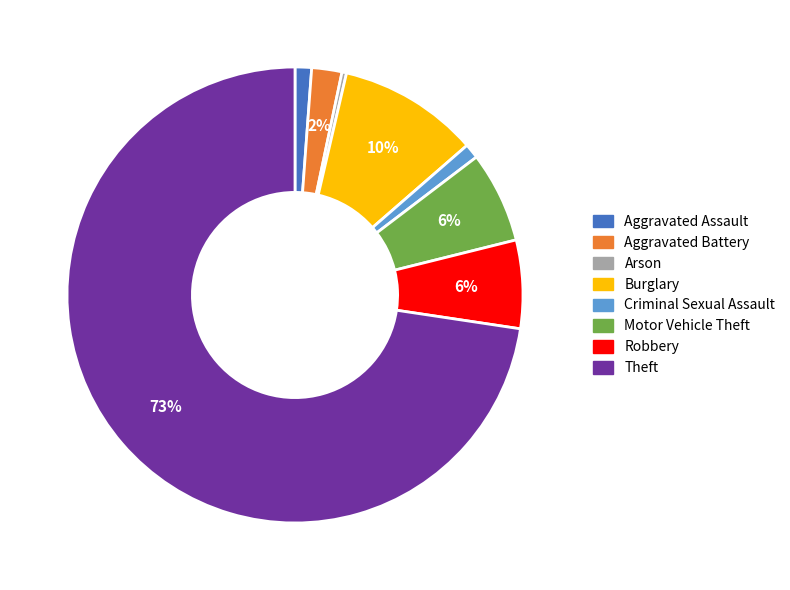

Approximately how many times larger is the value at Aggravated Battery compared to Arson?

6.6